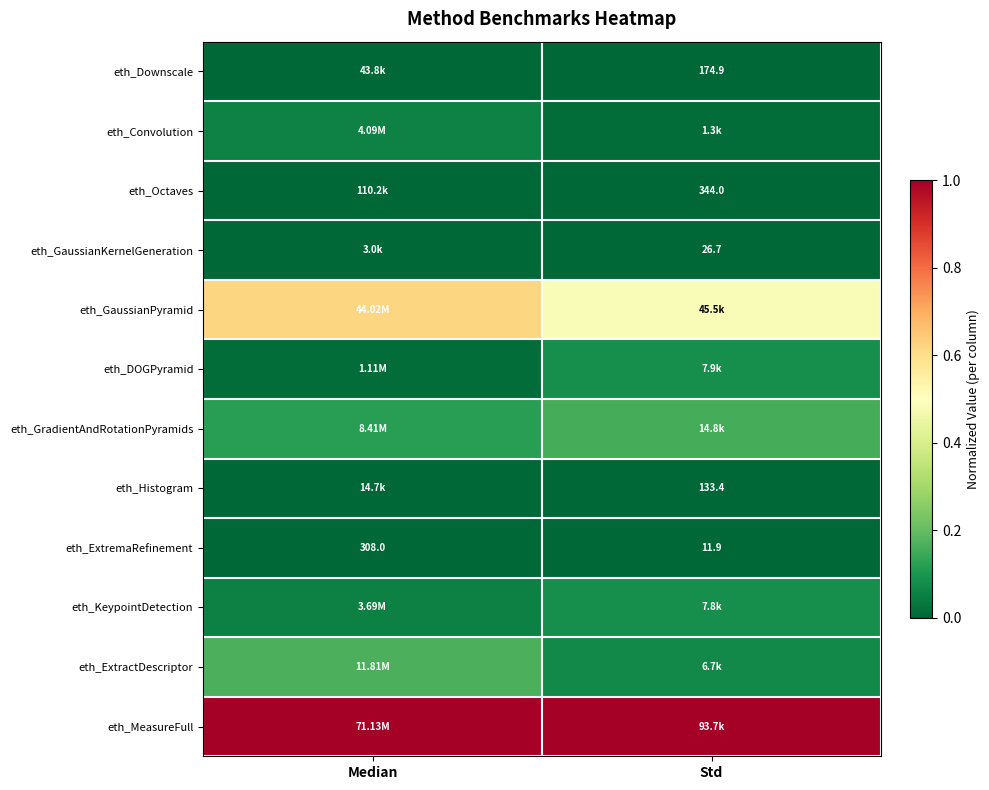

Read the eth_GradientAndRotationPyramids value at Median.

0.1